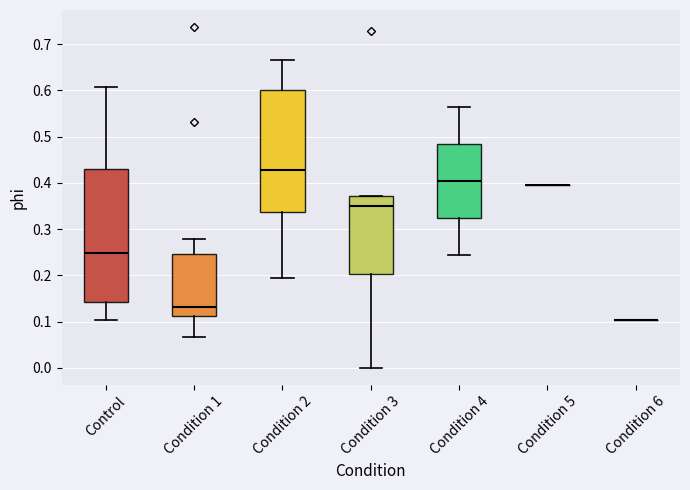

Reading left to right, transcribe this box plot: for each box, give where its median line is, the range the box spans, and where its two whiskers end, as read against the y-axis. The values are not printed on the chart, so give them approximately, as read against the axis.

Control: median 0.25, box 0.14 to 0.43, whiskers 0.10 to 0.61
Condition 1: median 0.13, box 0.11 to 0.25, whiskers 0.07 to 0.28
Condition 2: median 0.43, box 0.34 to 0.60, whiskers 0.19 to 0.66
Condition 3: median 0.35, box 0.20 to 0.37, whiskers 0.00 to 0.37
Condition 4: median 0.40, box 0.32 to 0.48, whiskers 0.24 to 0.56
Condition 5: box collapsed to a line at 0.39, whiskers 0.39 to 0.39
Condition 6: box collapsed to a line at 0.10, whiskers 0.10 to 0.10